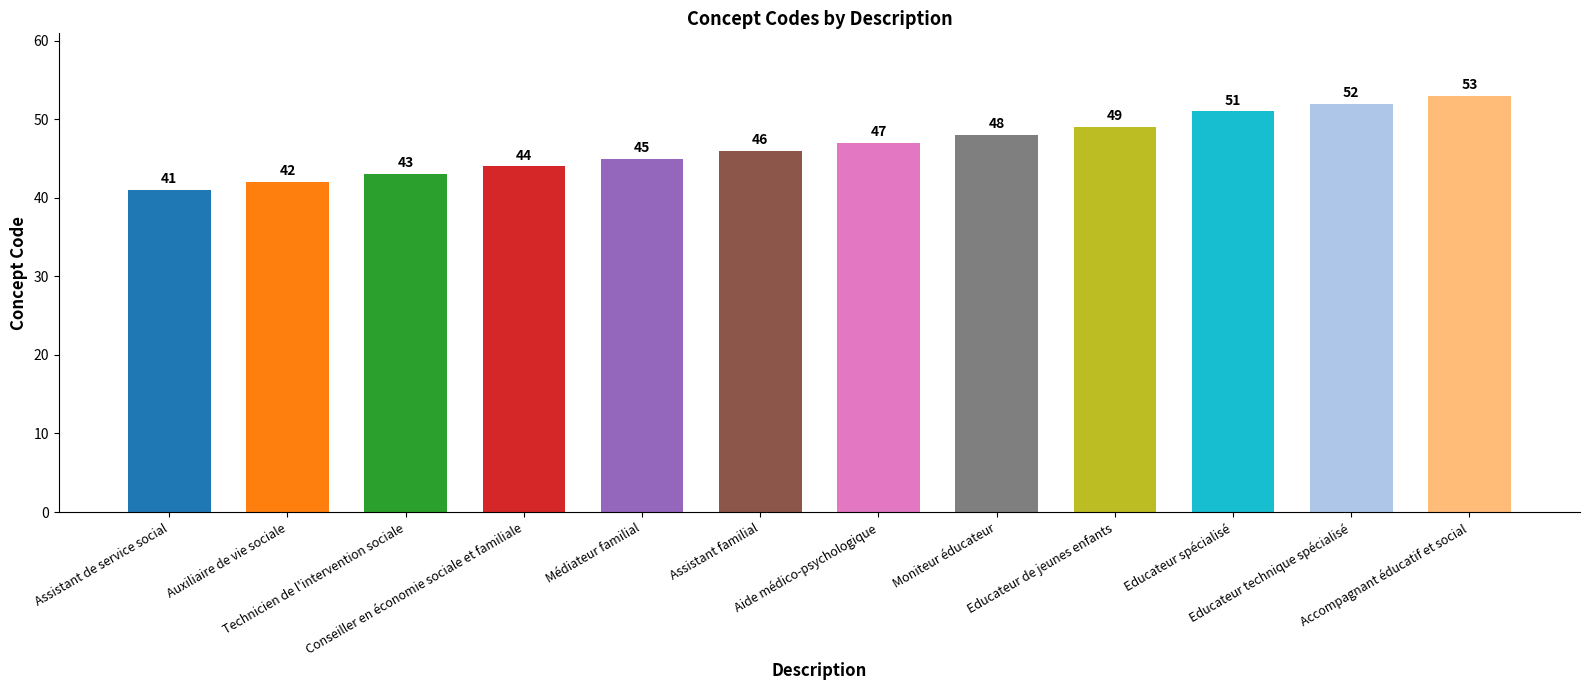

Reading left to right, what are all the values shown in this chart?

Assistant de service social=41	Auxiliaire de vie sociale=42	Technicien de l'intervention sociale=43	Conseiller en économie sociale et familiale=44	Médiateur familial=45	Assistant familial=46	Aide médico-psychologique=47	Moniteur éducateur=48	Educateur de jeunes enfants=49	Educateur spécialisé=51	Educateur technique spécialisé=52	Accompagnant éducatif et social=53